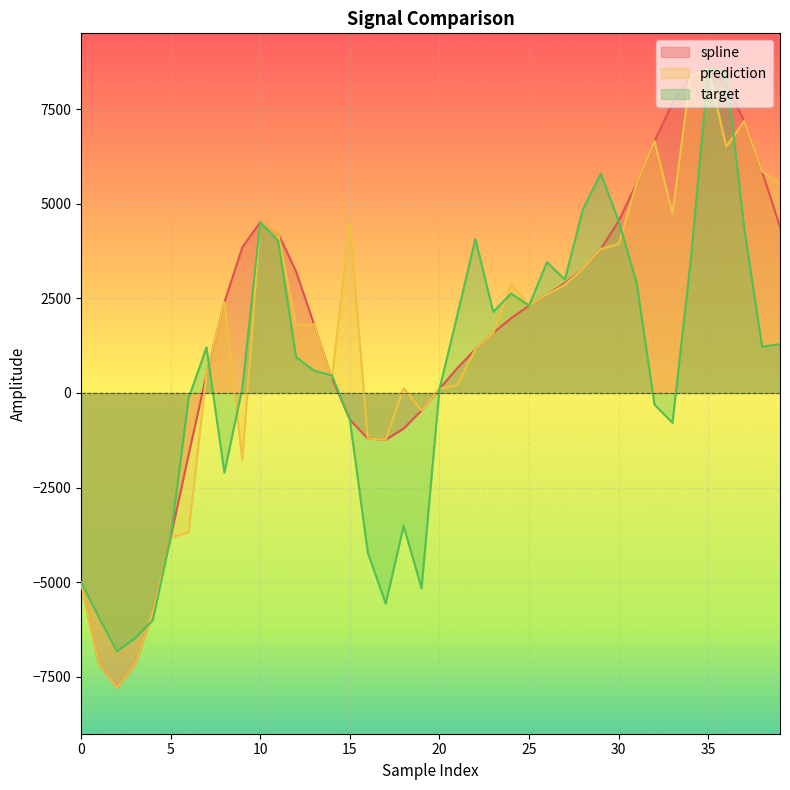

At how many categories does at least one series exceed 3550?

17